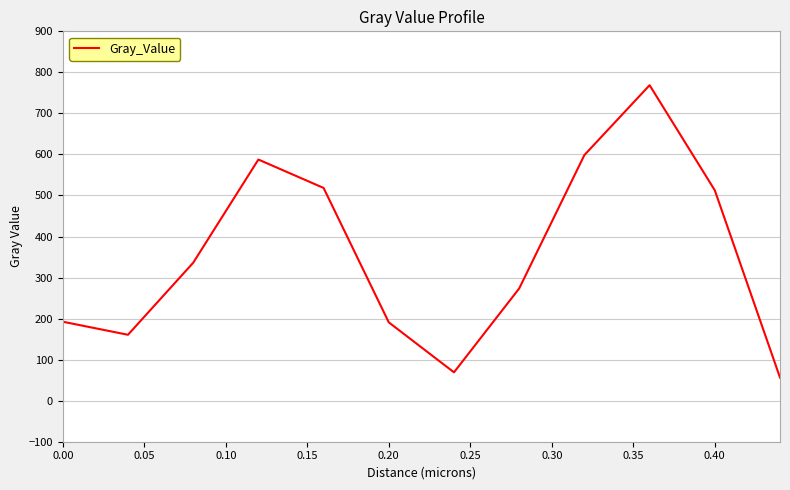

What is the smallest value displayed?

56.4